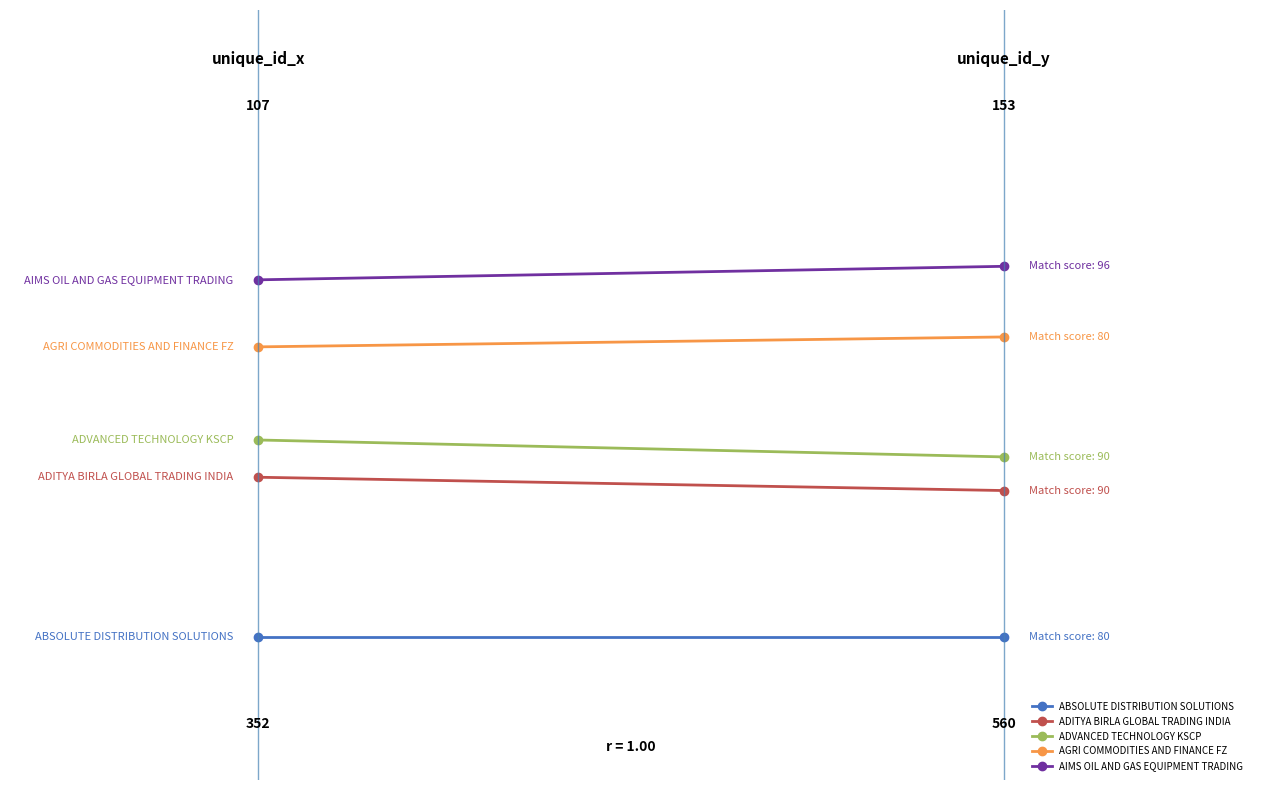

How many lines are shown in the chart?

5